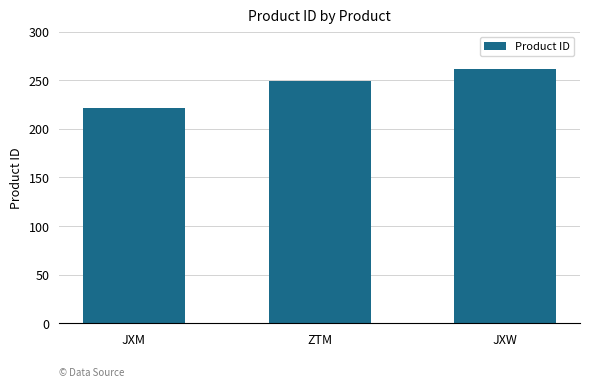

Which category has the highest value across all series?

JXW